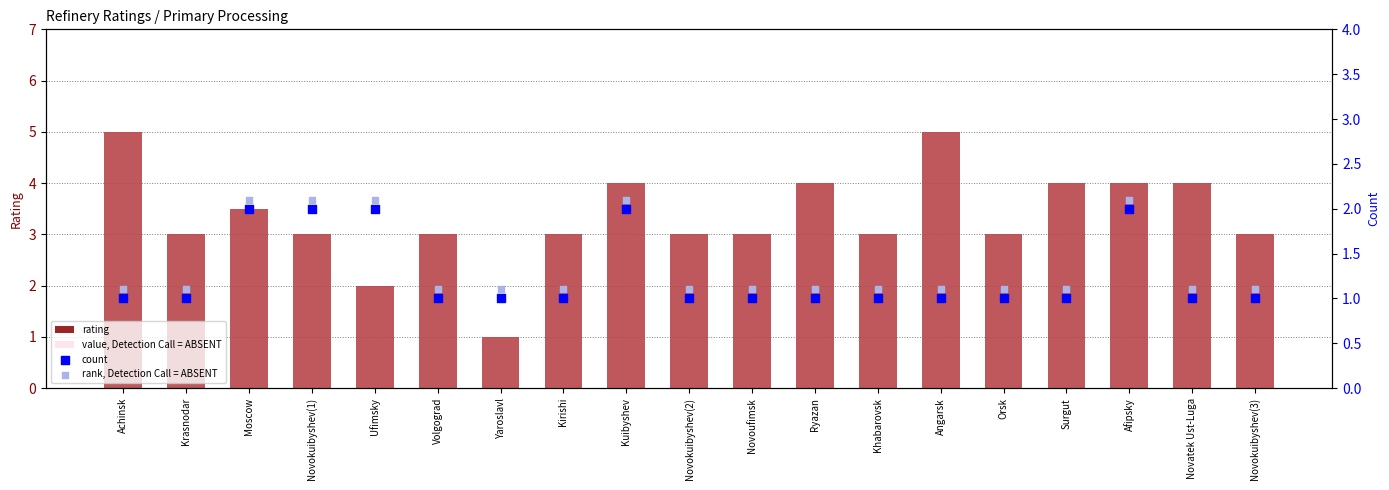

Is the value of count at Novoufimsk greater than the value of rating at Ufimsky?

No